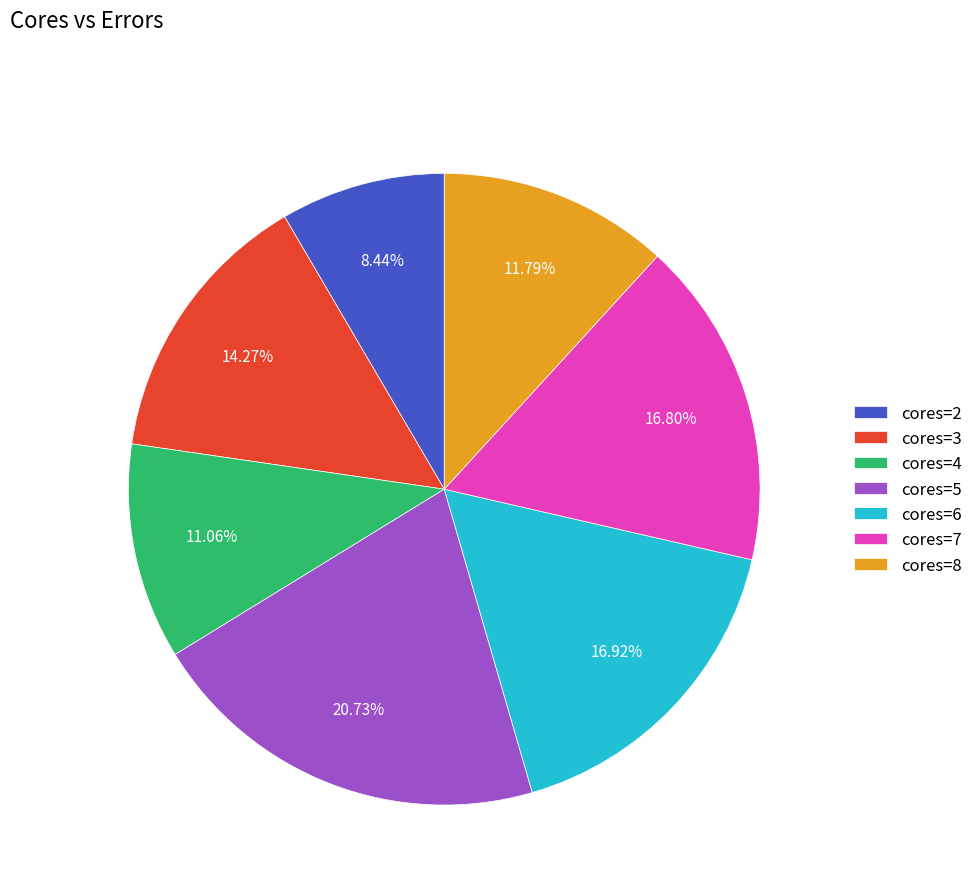

Is the sum of cores=8 and cores=3 greater than half?

No